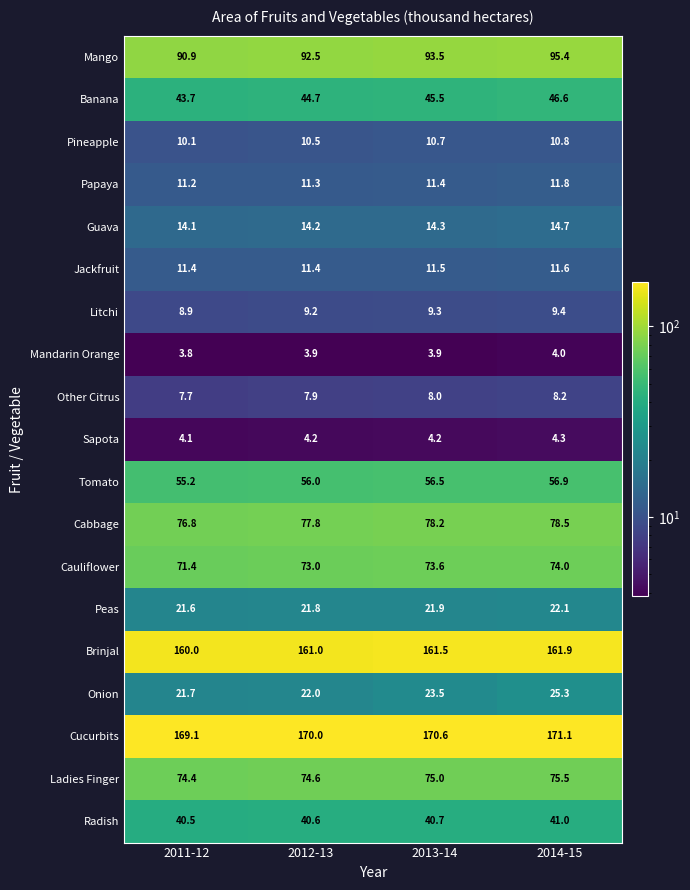

Which series has the largest total across all categories?

Cucurbits